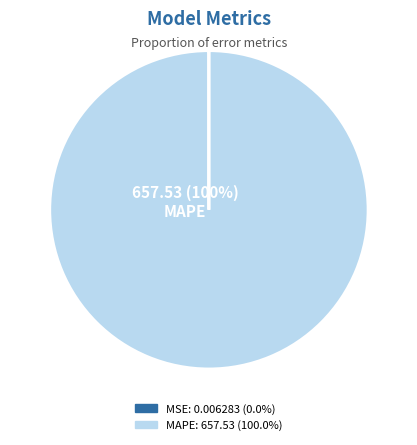

Is there a majority slice in this chart?

Yes